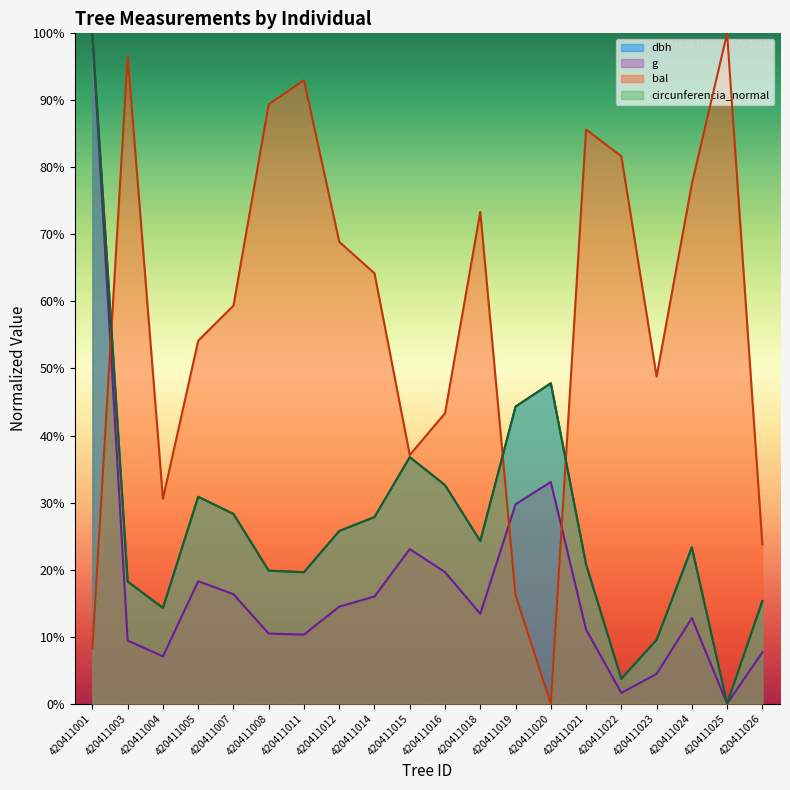

How many interior local peaks does the g series have?

4